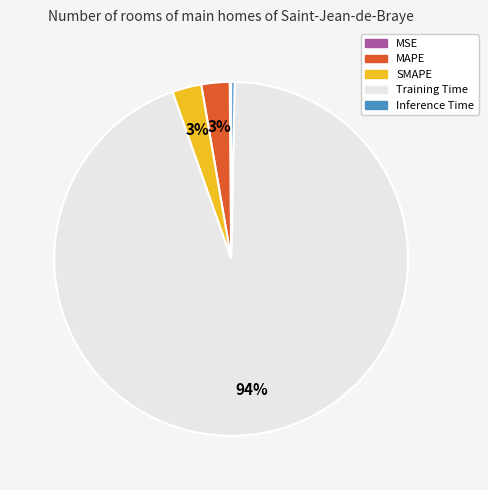

The Training Time slice represents 83% of the pie. True or false?

False